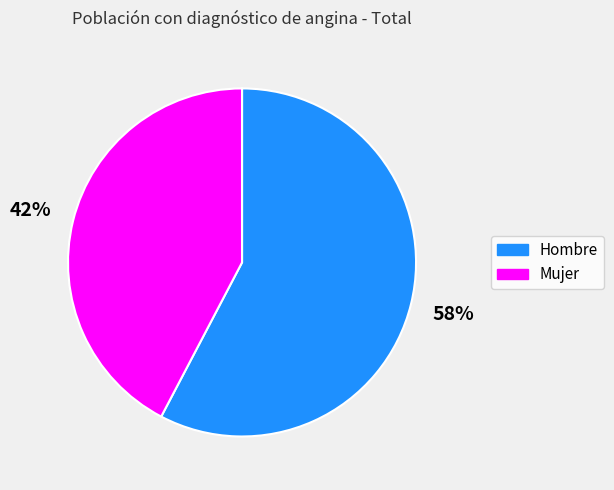

How many slices are in this pie chart?

2